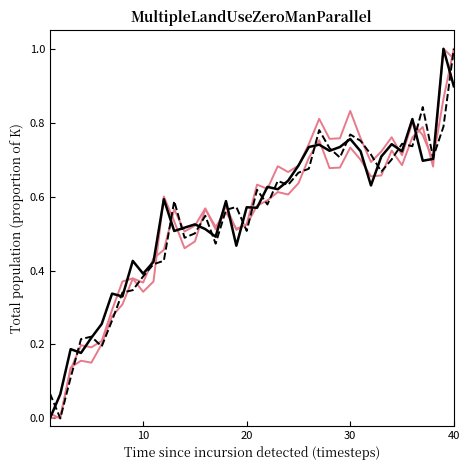

Does the chart display data point markers on the line(s)?

No